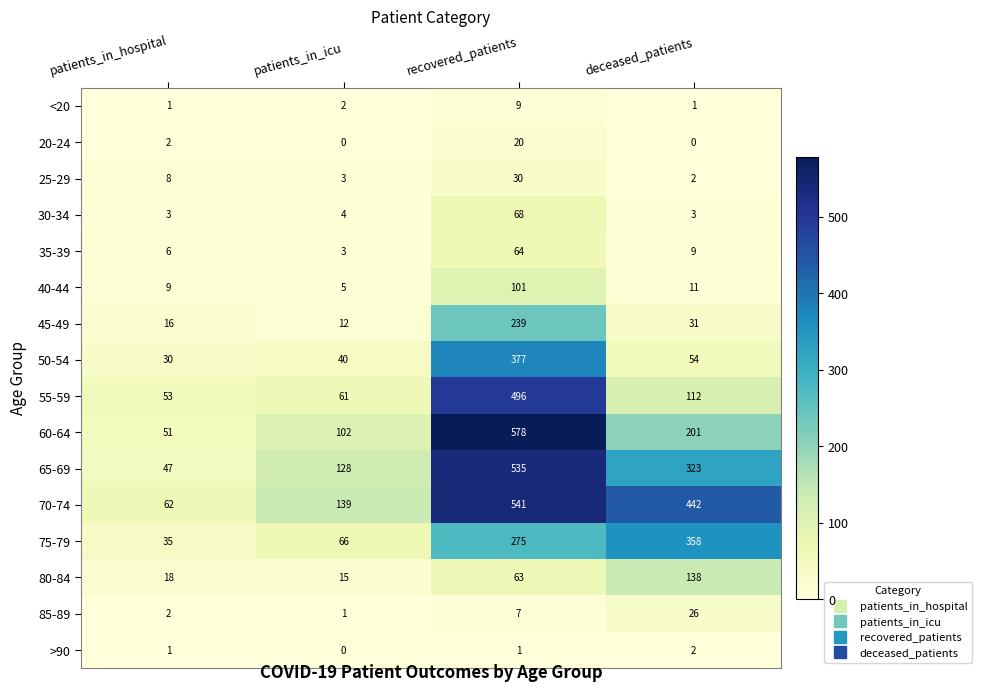

What is the maximum value for 60-64?

578